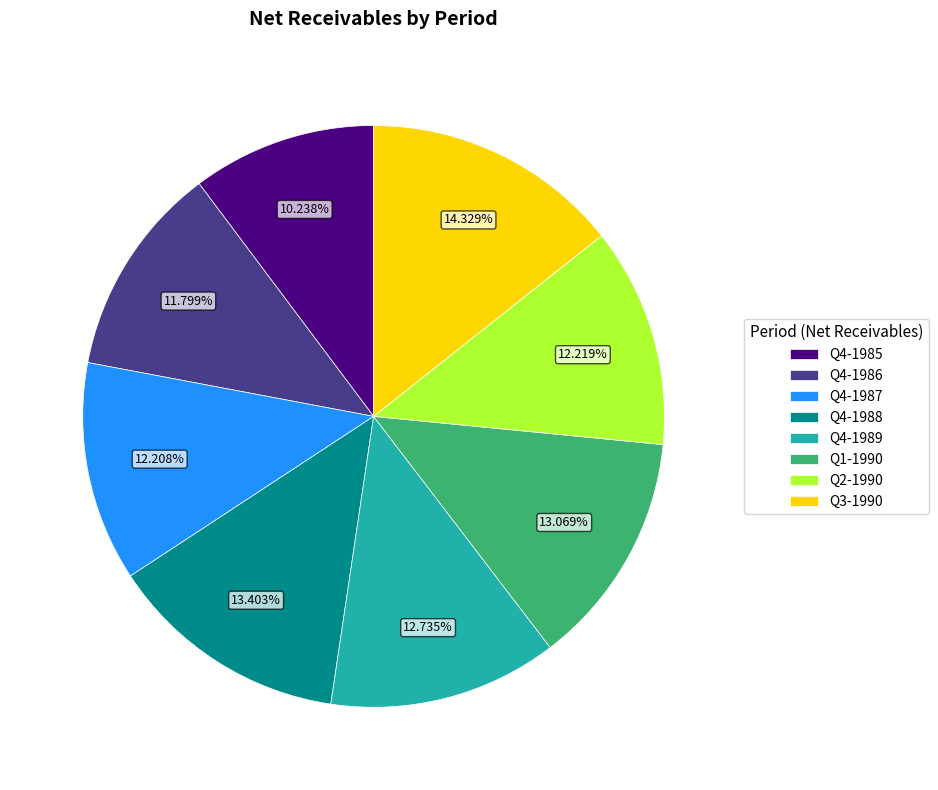

How much of the chart is everything except Q2-1990?

87.8%